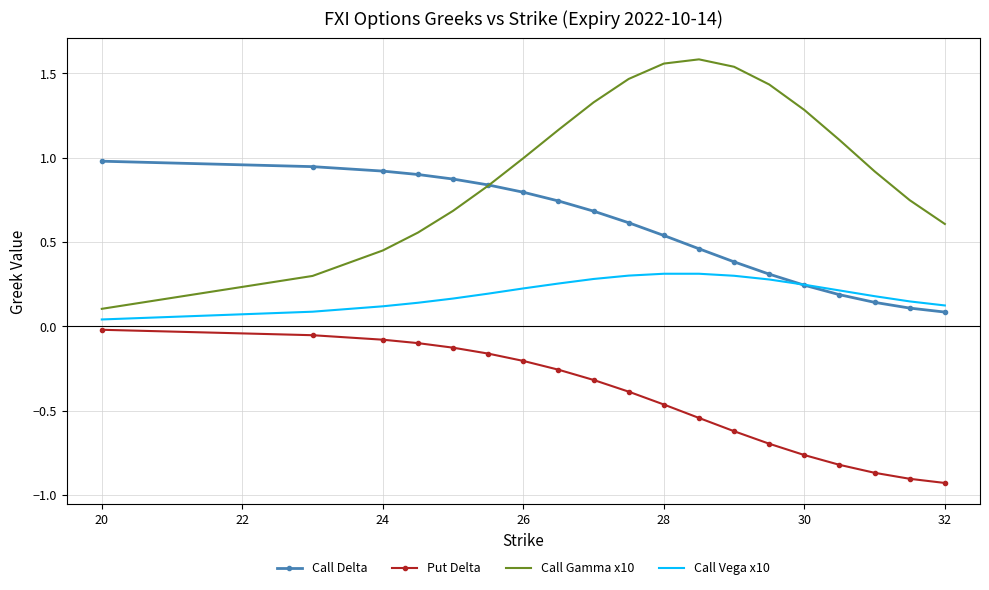

List the series in order of their overall mean, highest first.

Call Gamma x10, Call Delta, Call Vega x10, Put Delta